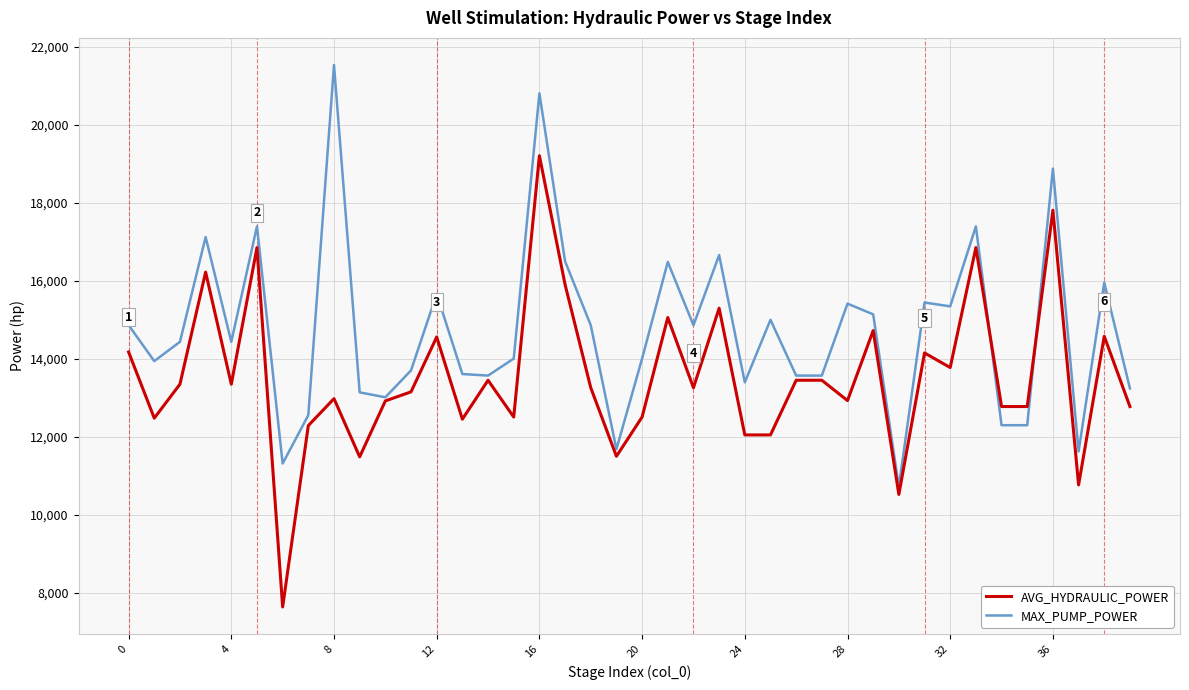

What are all the series names shown in the legend?

AVG_HYDRAULIC_POWER, MAX_PUMP_POWER